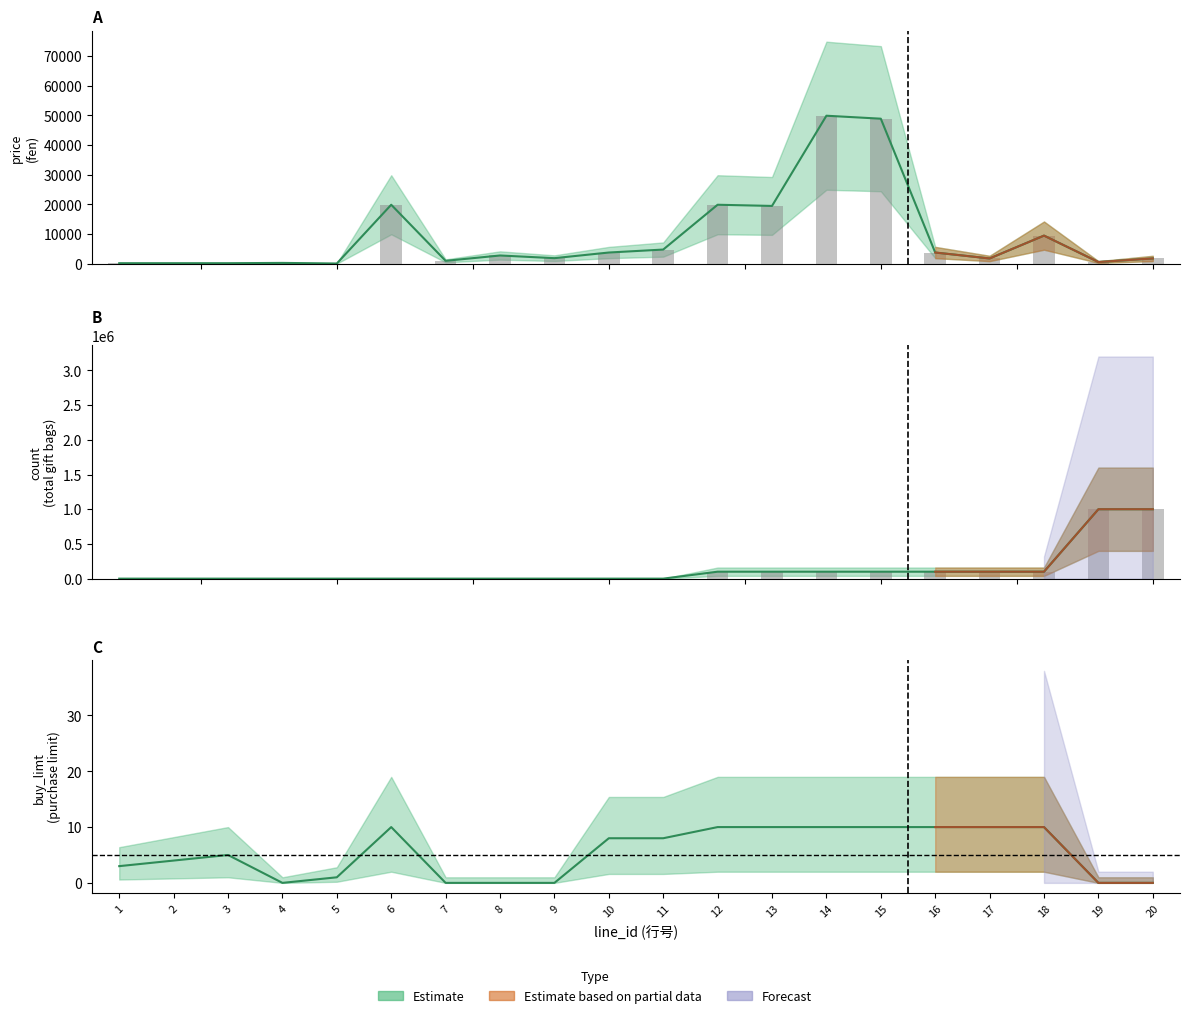

How many data points does each series have?

20